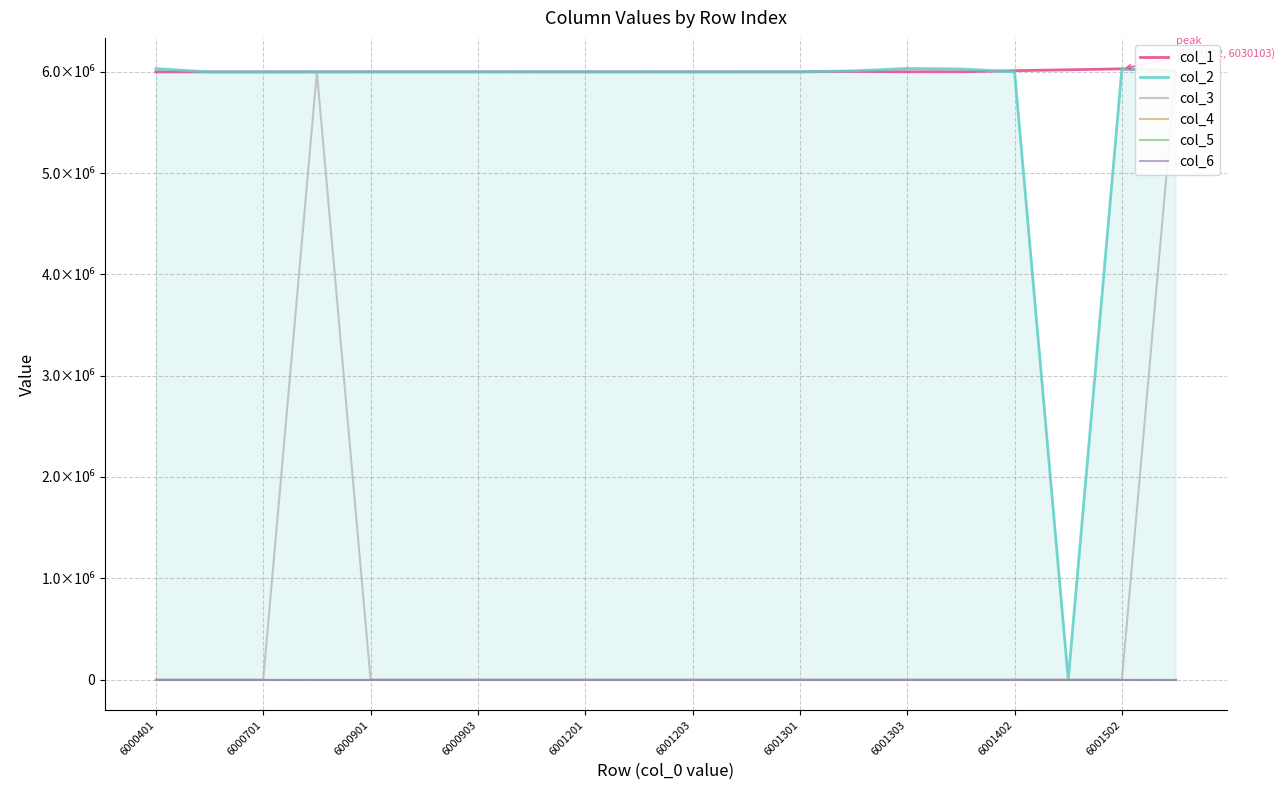

True or false: col_2 has a value of 9395229 at 6000701.

False